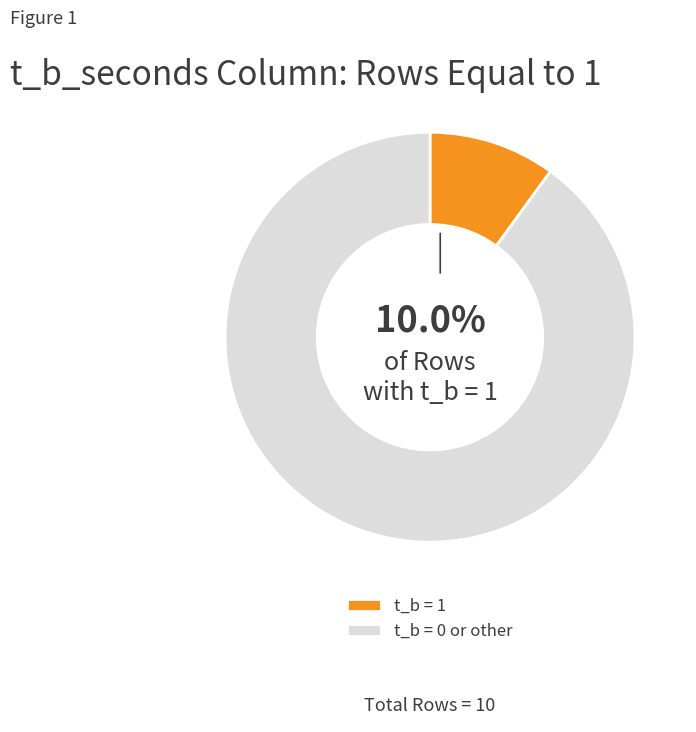

Rank the categories by value from highest to lowest.

t_b = 0 or other, t_b = 1